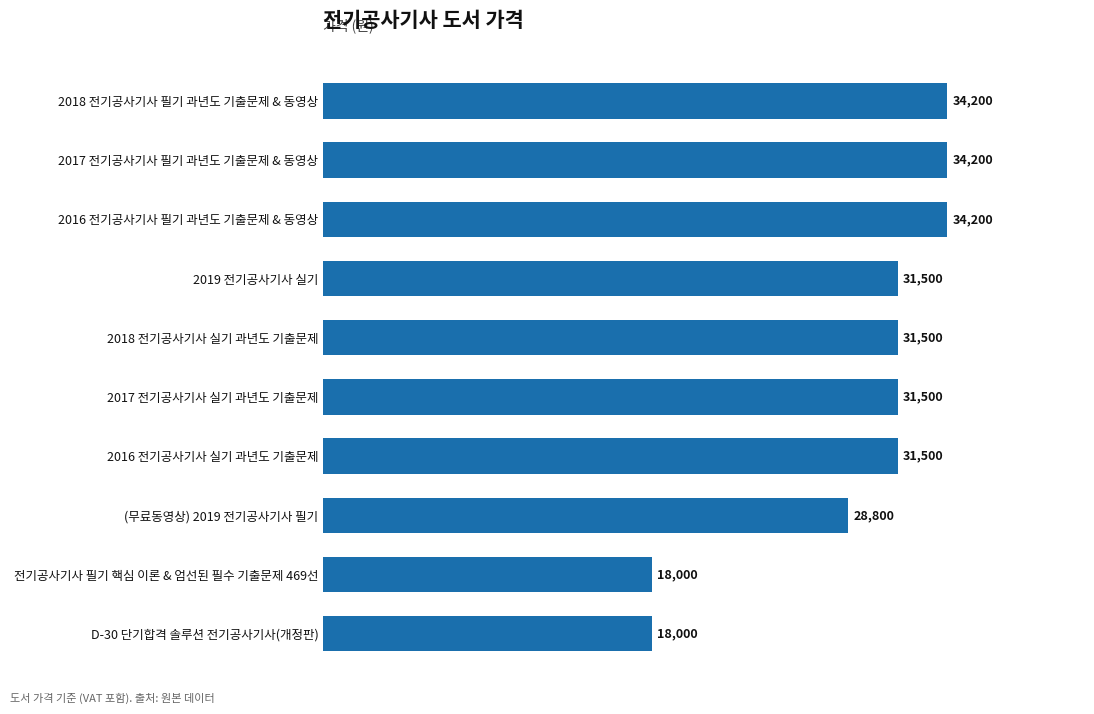

The value at 2018 전기공사기사 필기 과년도 기출문제 & 동영상 is 34200. True or false?

True